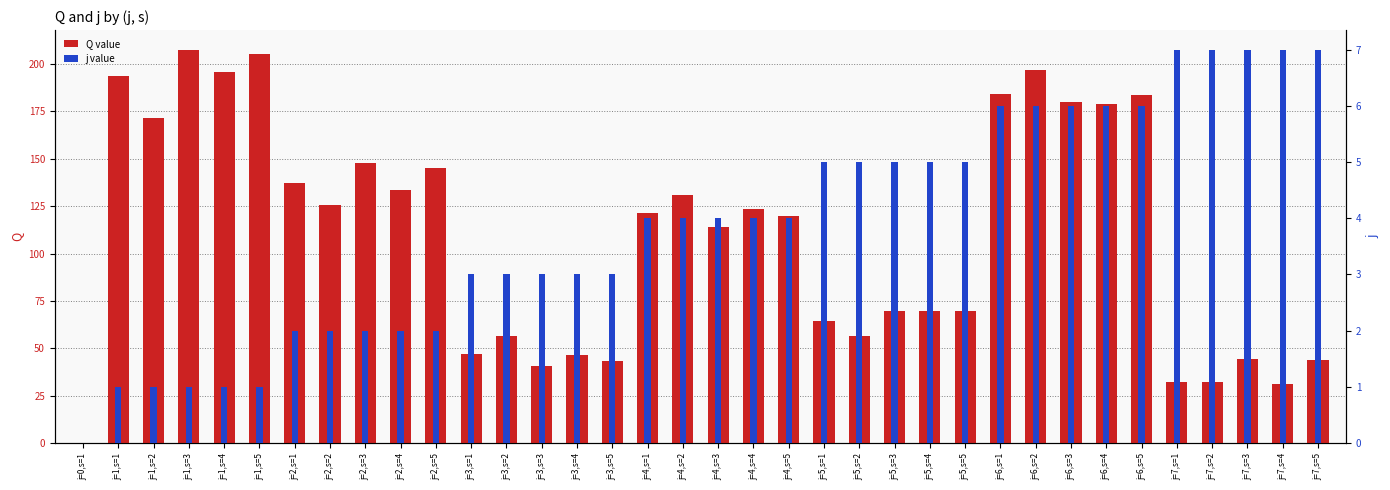

At j=5,s=3, list the series in order from smallest to largest.

j value, Q value